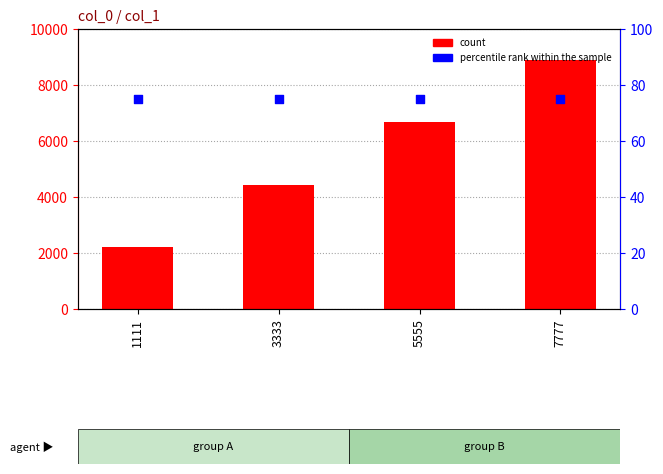

Which series has the widest spread of Y values?

count